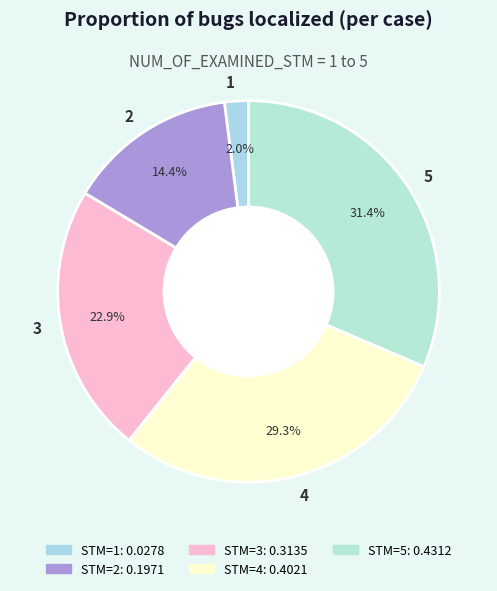

What is the total percentage of 4 and 3?

52.2%